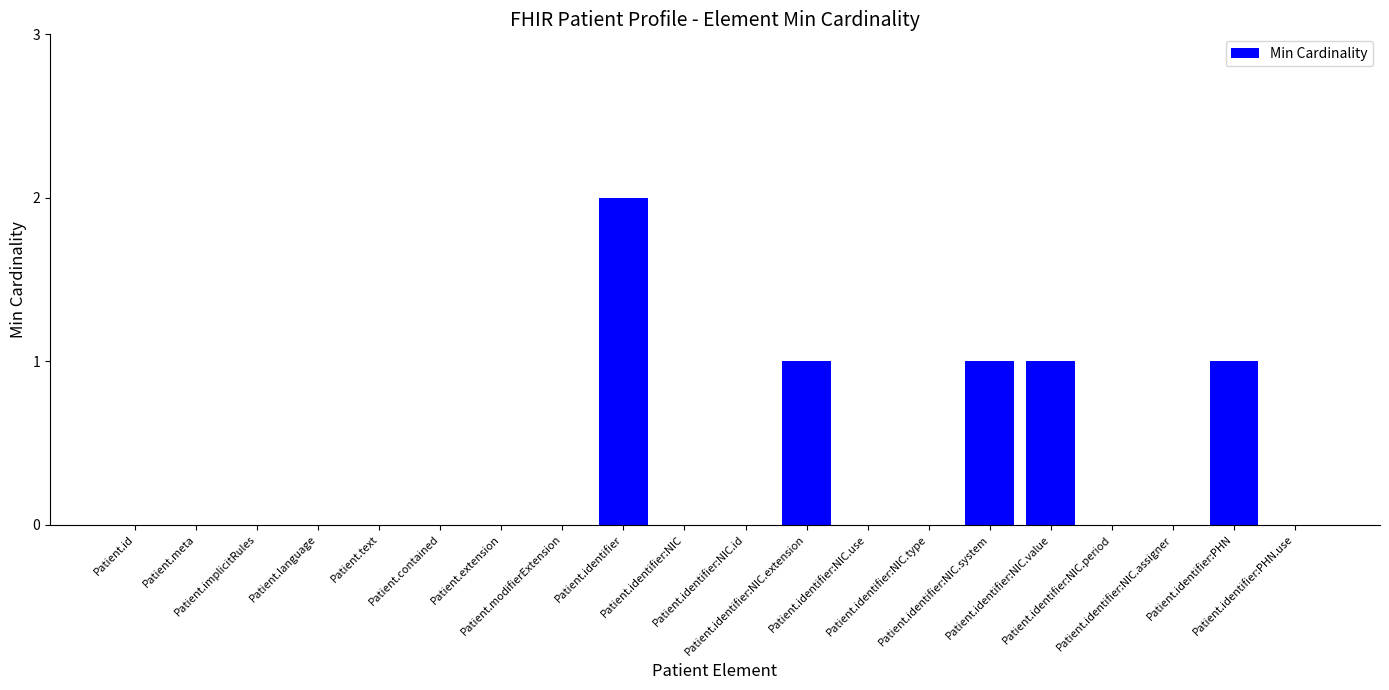

True or false: the data shows 1 at Patient.identifier:NIC.assigner.

False